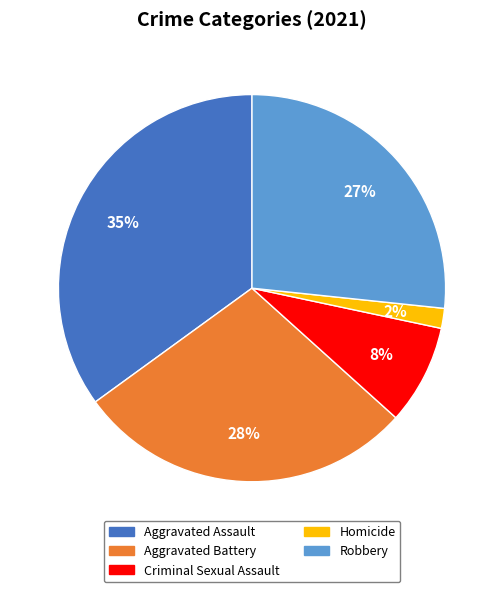

Combined, do Homicide and Aggravated Battery account for over 50%?

No